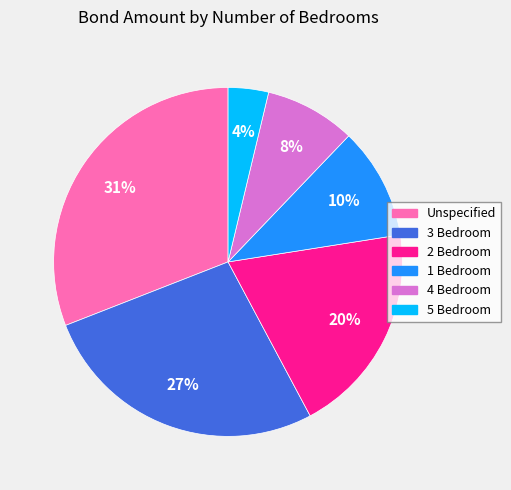

Is there a majority slice in this chart?

No